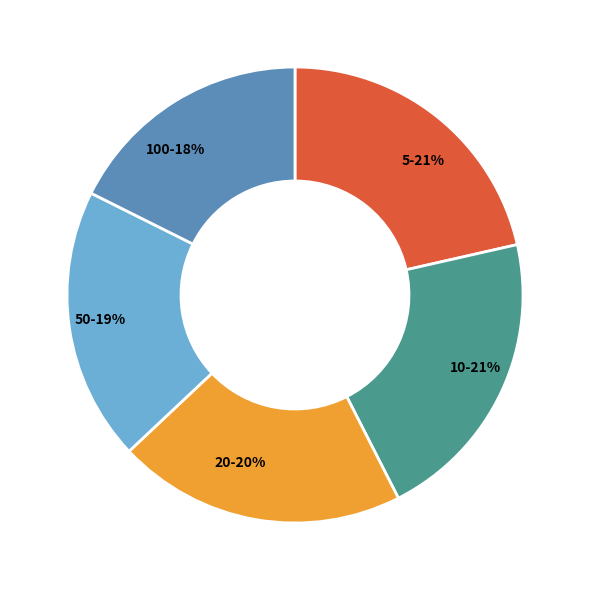

Between 50 and 10, which is larger?

10